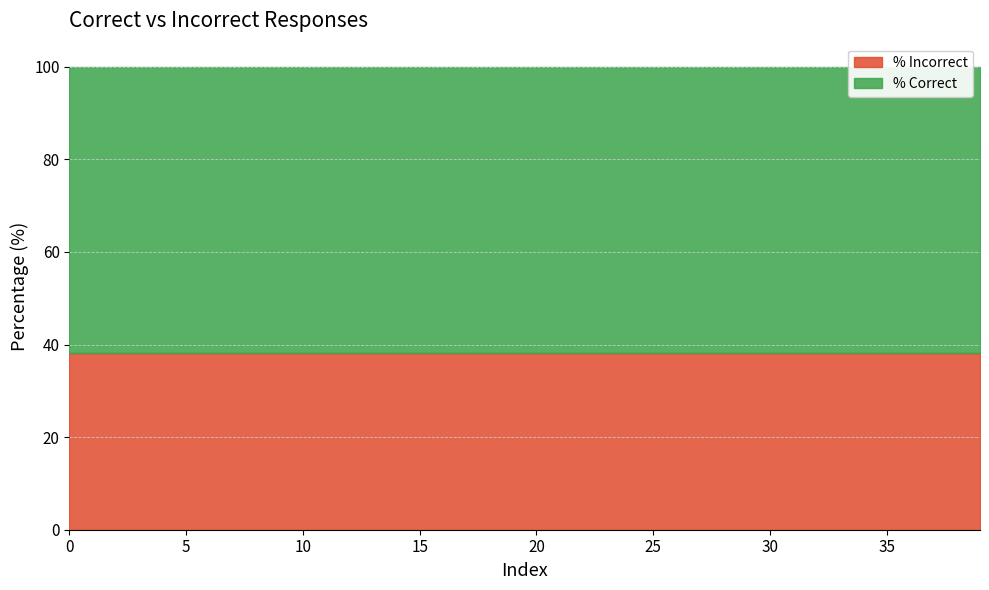

True or false: % Incorrect has a value of 65.5 at 11.

False